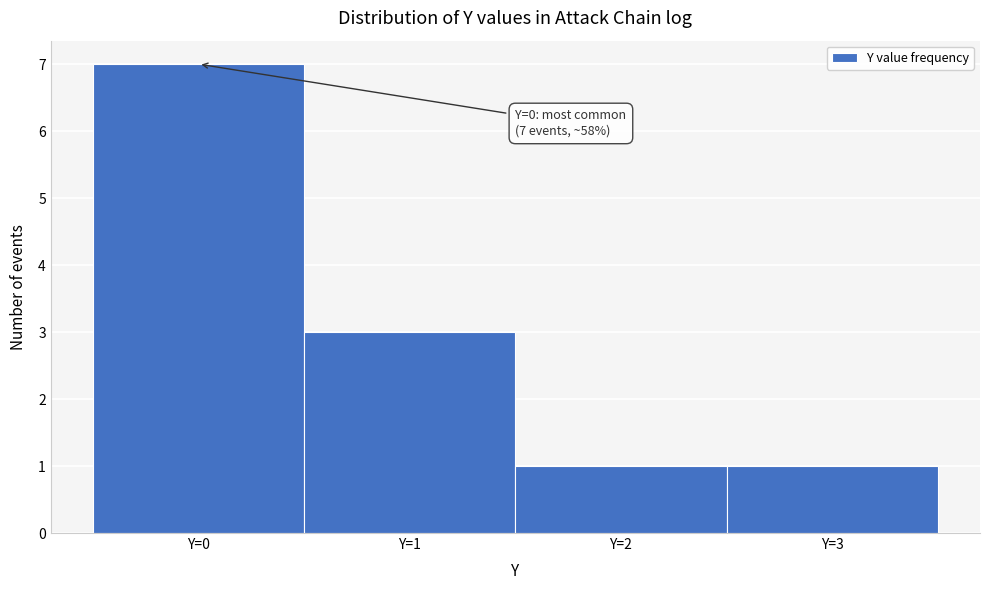

Over which range of the x-axis is the bar tallest?

-0.5 to 0.5